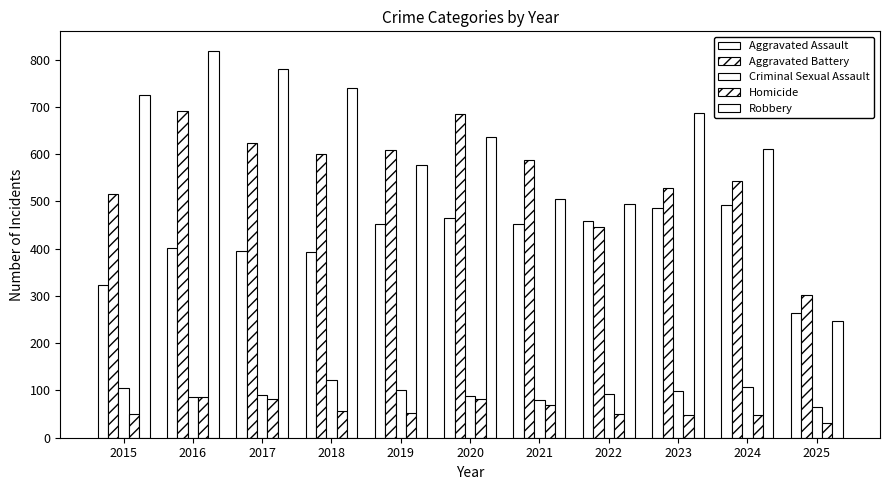

How many values in the Aggravated Assault series are below 452?

5